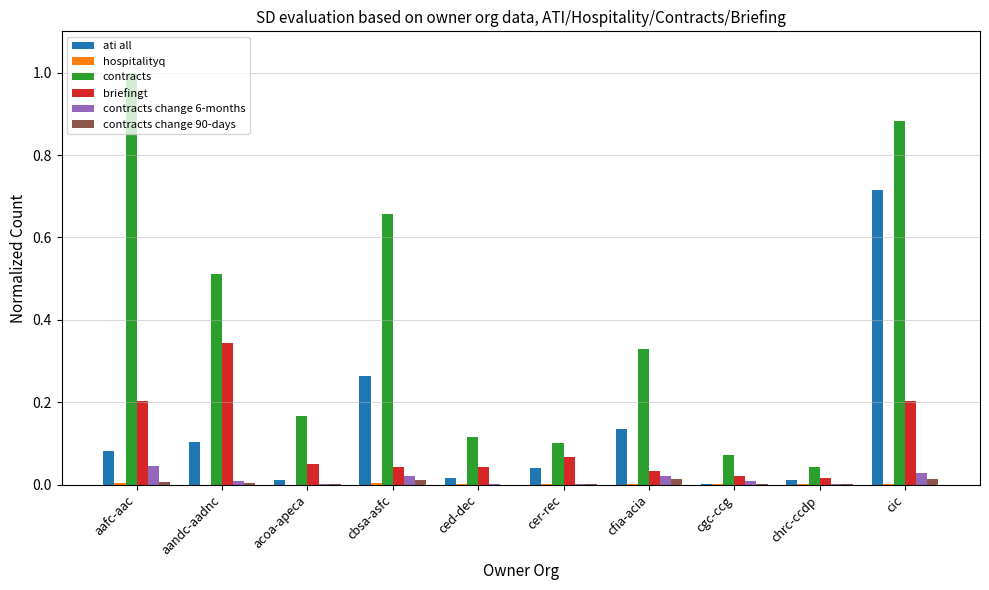

Is the value of ati all at aandc-aadnc greater than the value of contracts change 6-months at acoa-apeca?

Yes